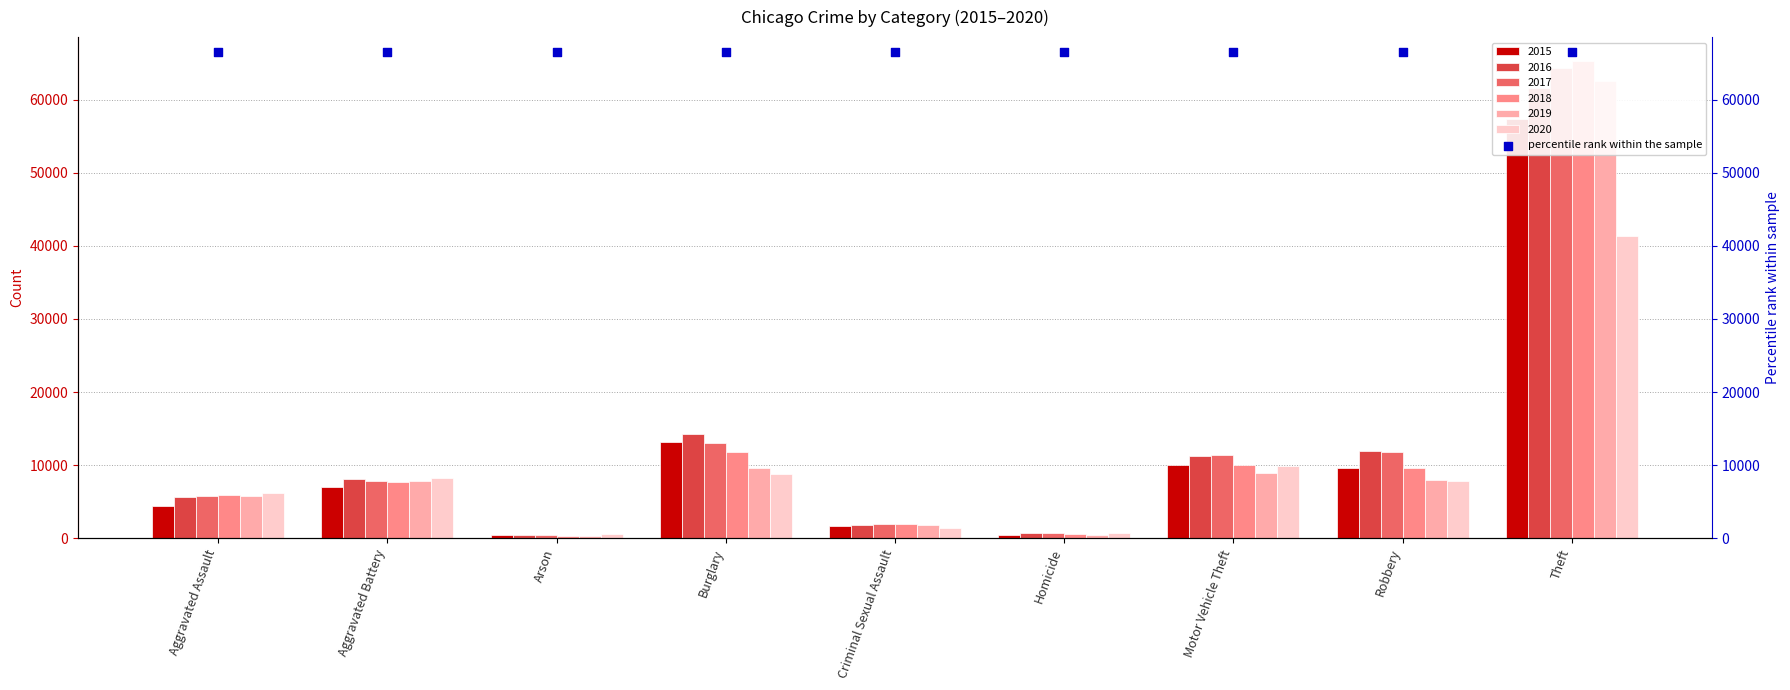

Is the value of 2020 at Arson greater than the value of 2016 at Homicide?

No